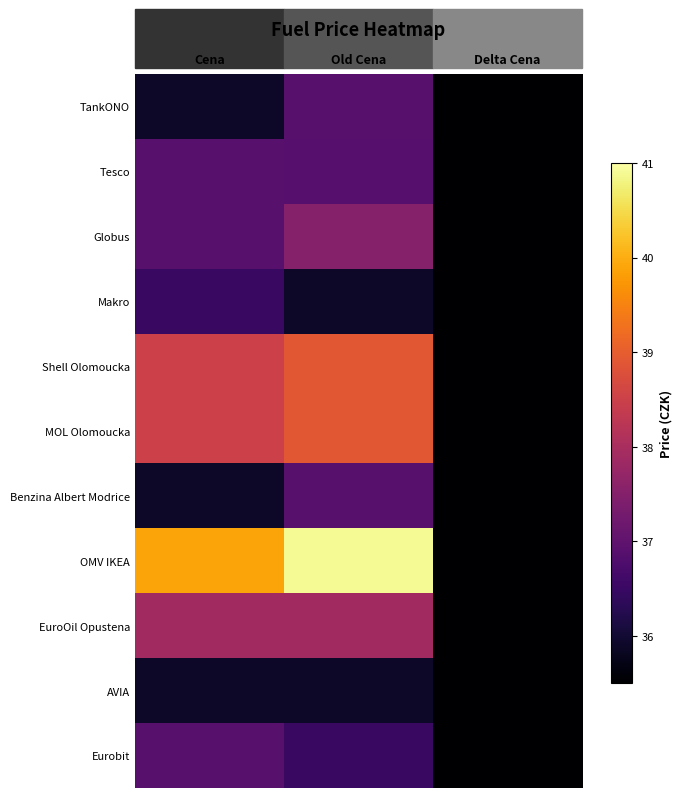

Which series has the widest spread of values?

OMV IKEA